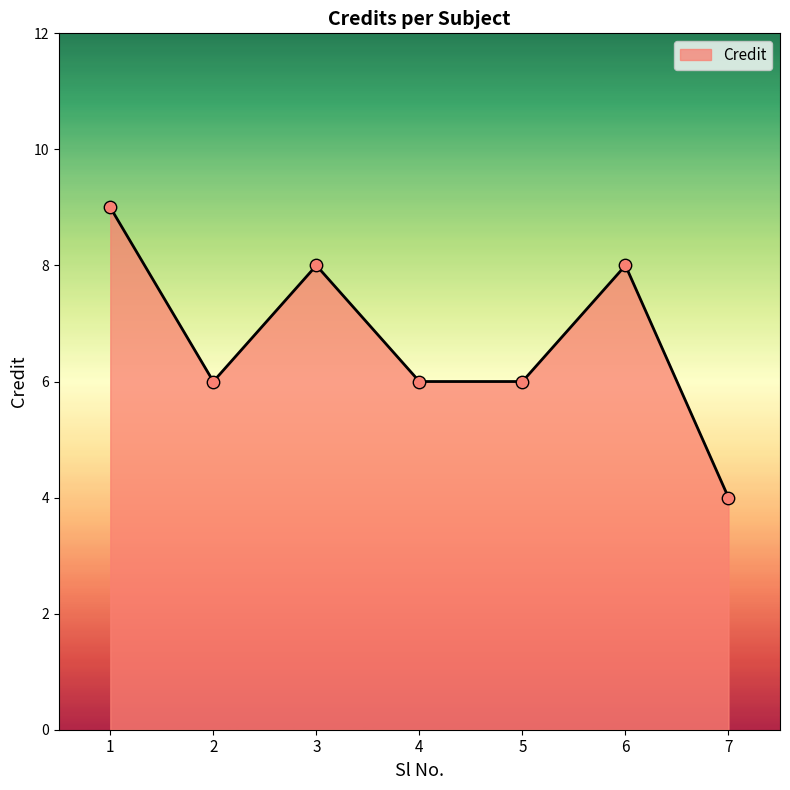

What is the ratio of the value at 7 to the value at 5?

0.7